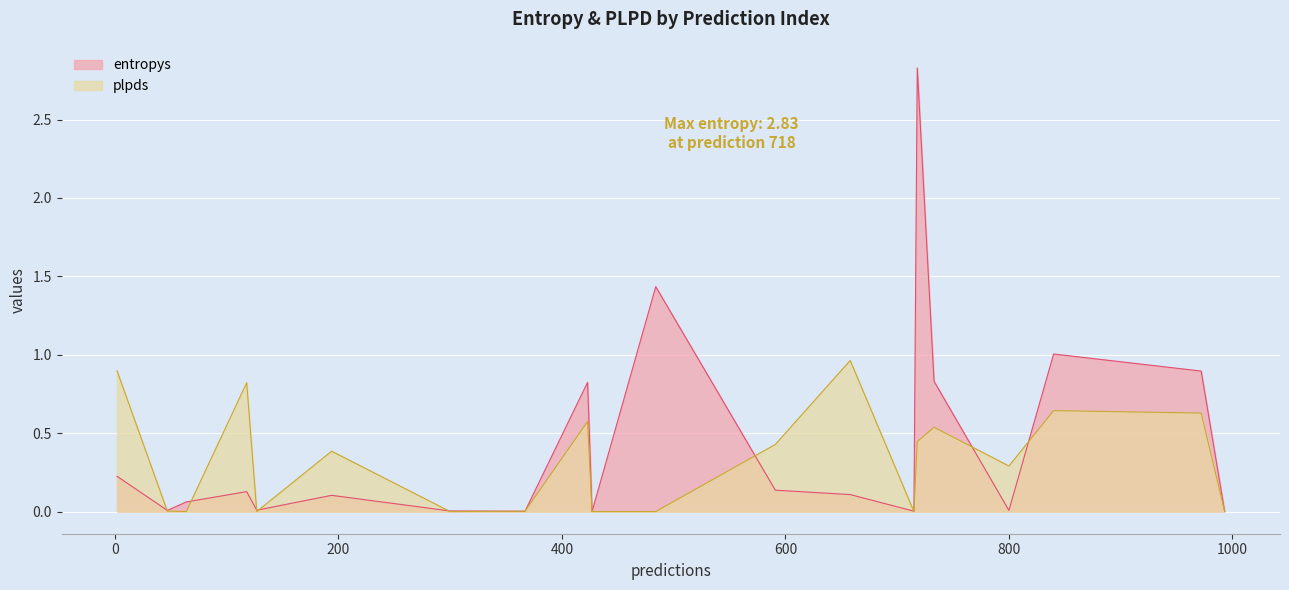

What is the approximate value of plpds at 2?

0.9